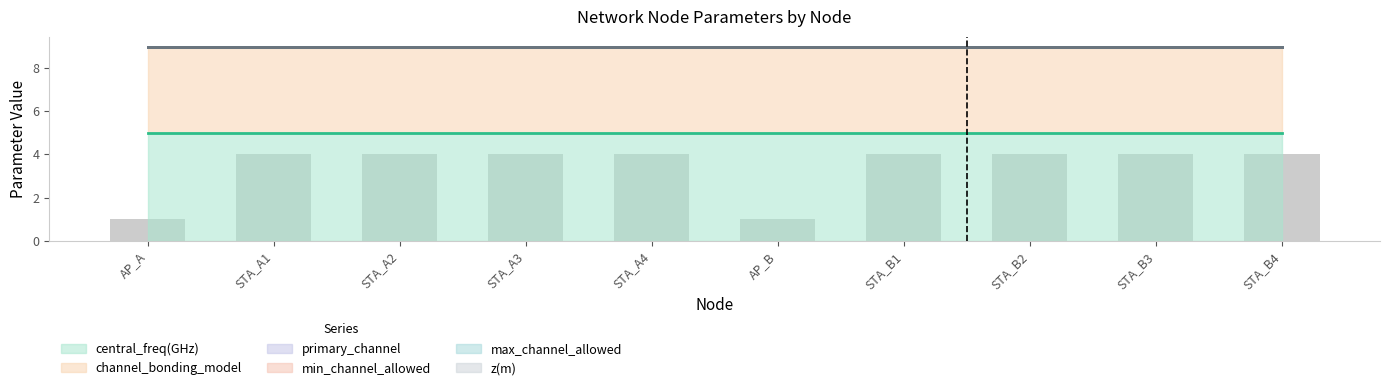

What is the value of the 9th bar from the left?

4